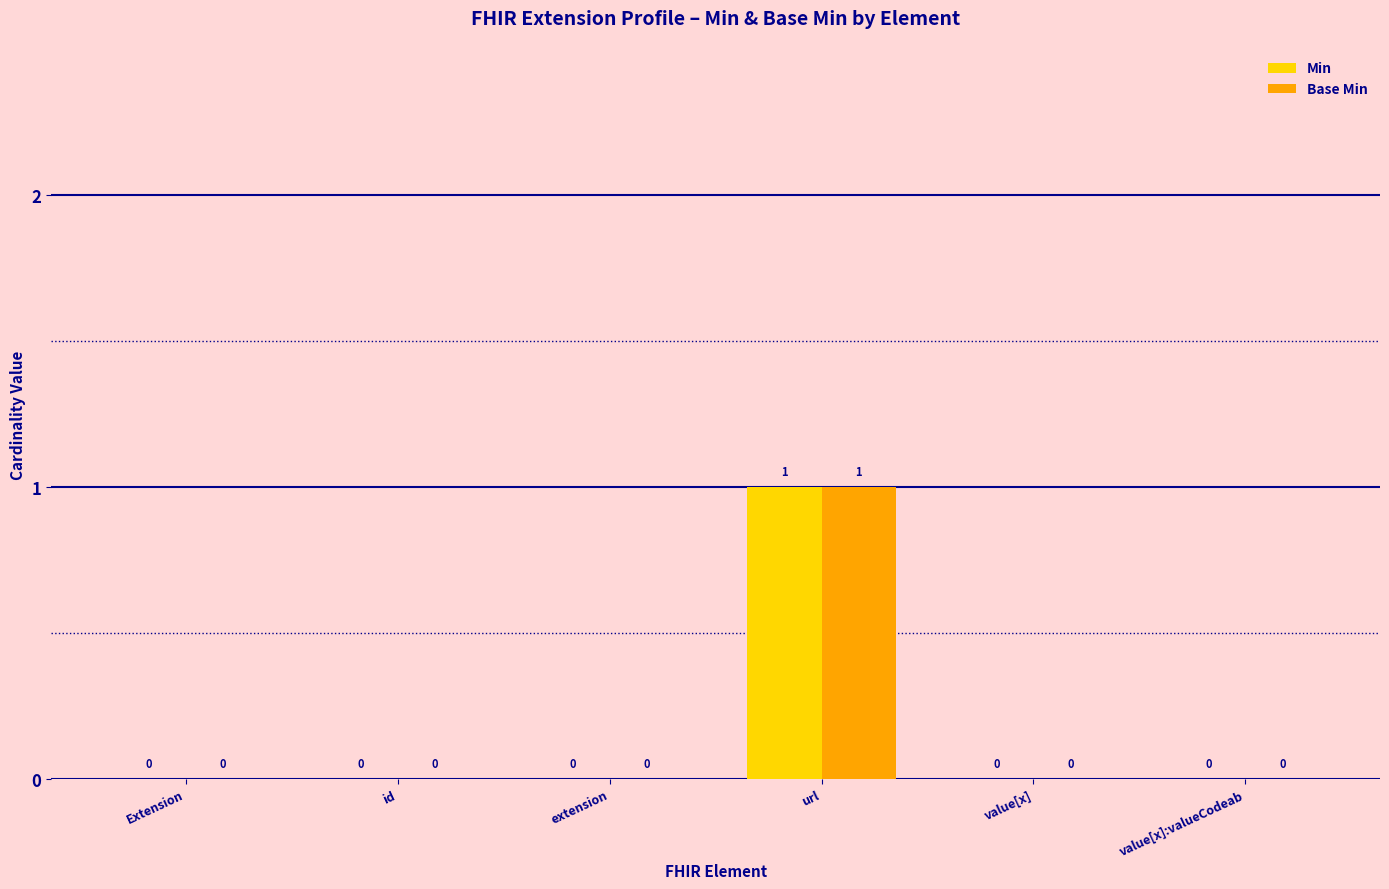

Is it true that Min equals 0 at value[x]?

True